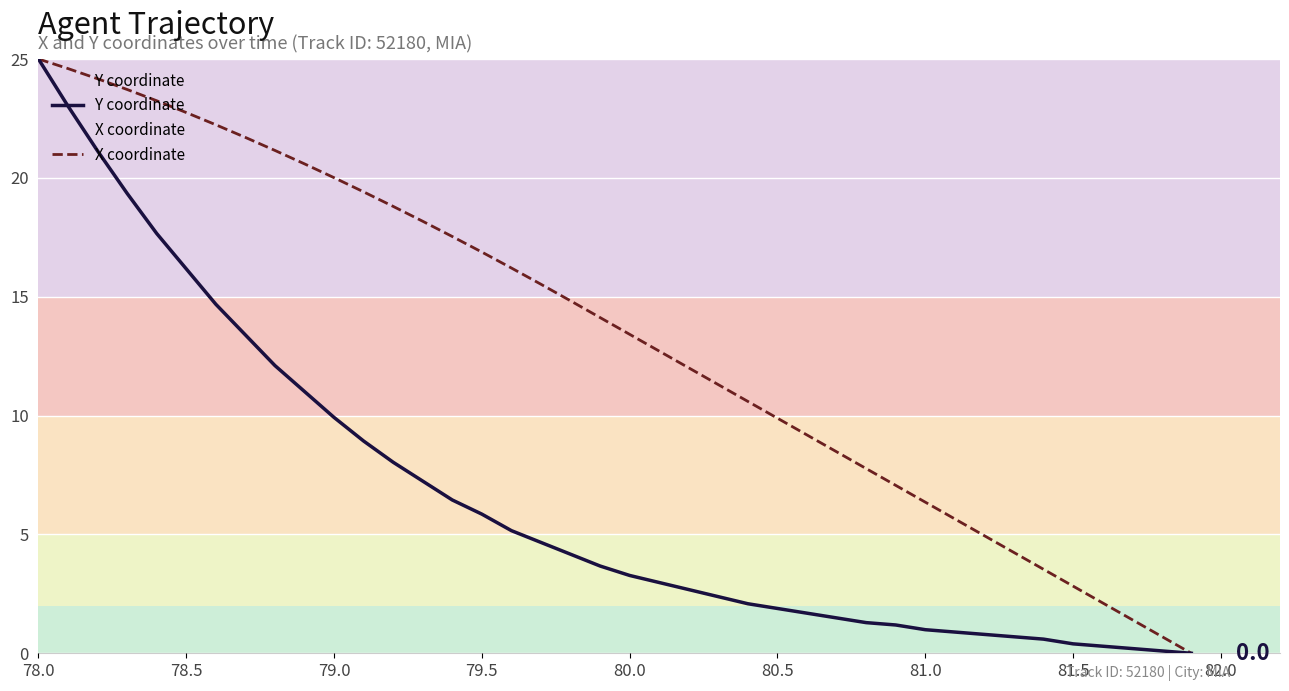

At which category is the sum across all series the highest?

78.0